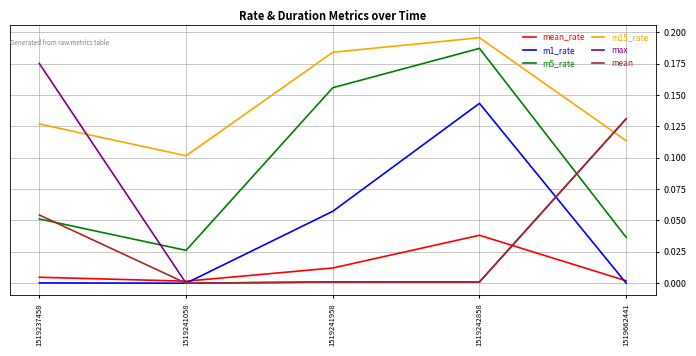

At which label does mean reach its peak?

1519662441